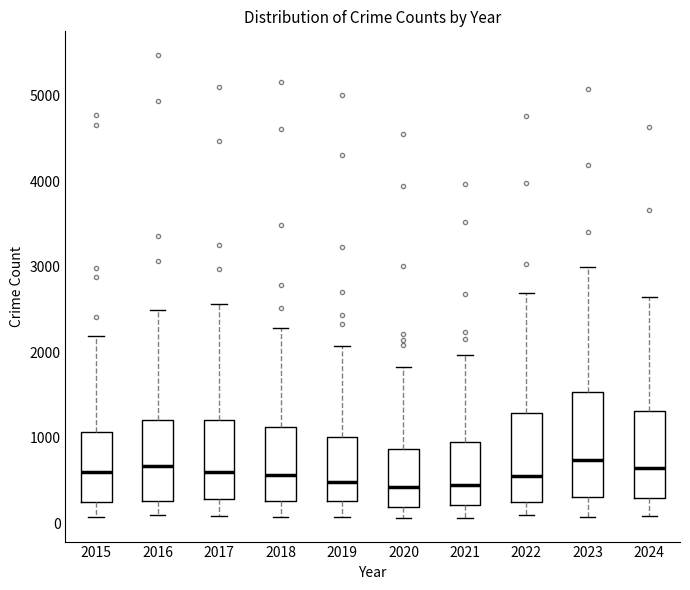

Reading left to right, transcribe this box plot: for each box, give where its median line is, the range the box spans, and where its two whiskers end, as read against the y-axis. The values are not printed on the chart, so give them approximately, as read against the axis.

2015: median 600, box 300 to 1100, whiskers 100 to 2200
2016: median 700, box 300 to 1200, whiskers 100 to 2500
2017: median 600, box 300 to 1200, whiskers 100 to 2600
2018: median 600, box 300 to 1100, whiskers 100 to 2300
2019: median 500, box 300 to 1000, whiskers 100 to 2100
2020: median 400, box 200 to 900, whiskers 100 to 1800
2021: median 500, box 200 to 900, whiskers 100 to 2000
2022: median 600, box 300 to 1300, whiskers 100 to 2700
2023: median 700, box 300 to 1500, whiskers 100 to 3000
2024: median 700, box 300 to 1300, whiskers 100 to 2600